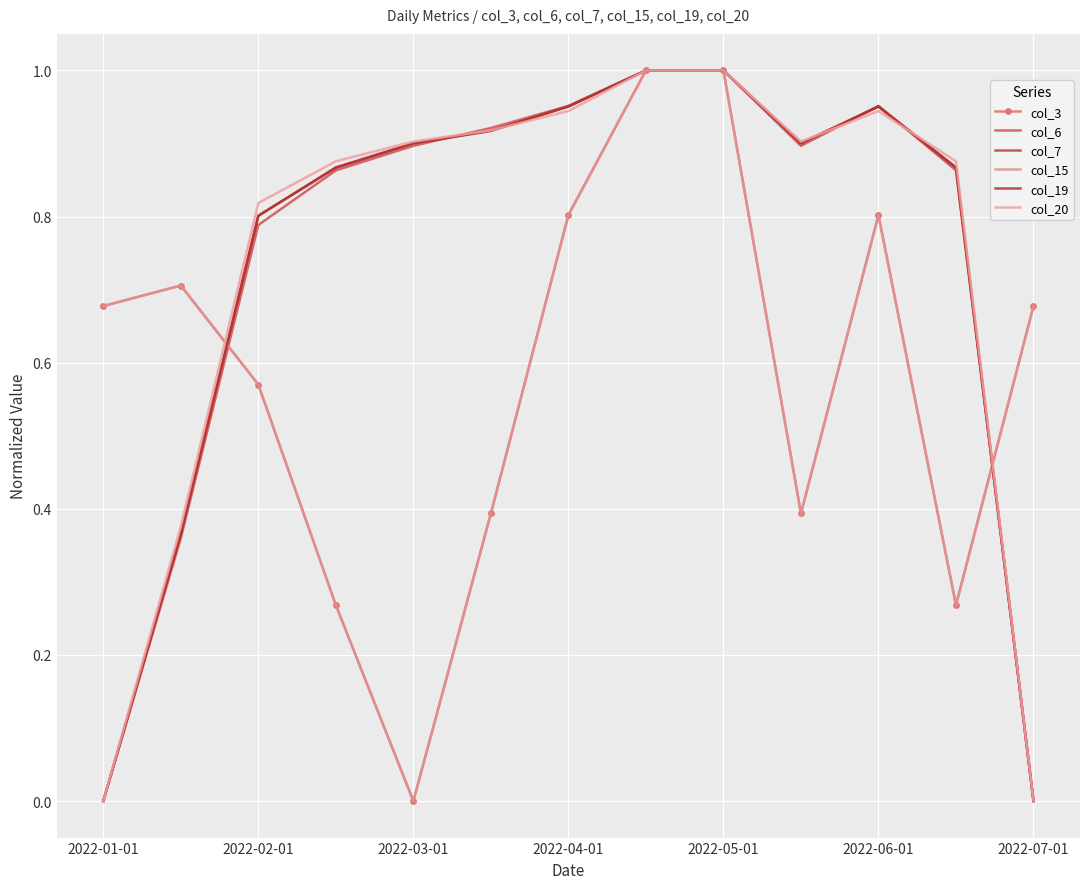

Reading left to right, transcribe all the data shown in this chart.

col_3: 0.7	0.7	0.6	0.3	0.0	0.4	0.8	1.0	1.0	0.4	0.8	0.3	0.7
col_6: 0.0	0.4	0.8	0.9	0.9	0.9	1.0	1.0	1.0	0.9	1.0	0.9	0.0
col_7: 0.0	0.4	0.8	0.9	0.9	0.9	1.0	1.0	1.0	0.9	1.0	0.9	0.0
col_15: 0.7	0.7	0.6	0.3	0.0	0.4	0.8	1.0	1.0	0.4	0.8	0.3	0.7
col_19: 0.0	0.4	0.8	0.9	0.9	0.9	1.0	1.0	1.0	0.9	1.0	0.9	0.0
col_20: 0.0	0.4	0.8	0.9	0.9	0.9	0.9	1.0	1.0	0.9	0.9	0.9	0.0